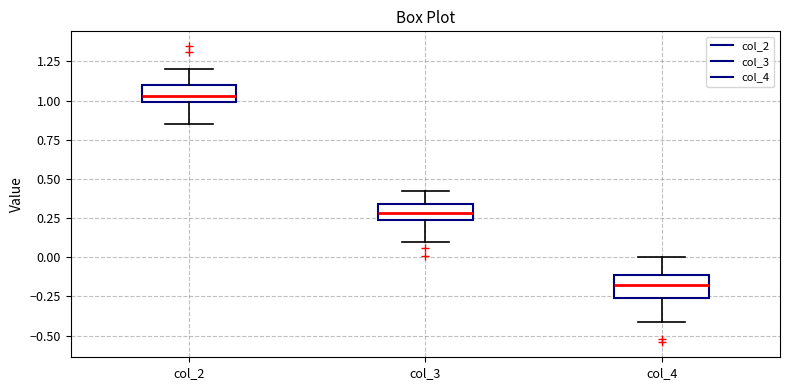

Reading left to right, transcribe this box plot: for each box, give where its median line is, the range the box spans, and where its two whiskers end, as read against the y-axis. The values are not printed on the chart, so give them approximately, as read against the axis.

col_2: median 1.05, box 1.00 to 1.10, whiskers 0.85 to 1.20
col_3: median 0.30, box 0.25 to 0.35, whiskers 0.10 to 0.40
col_4: median -0.20, box -0.25 to -0.10, whiskers -0.40 to 0.00